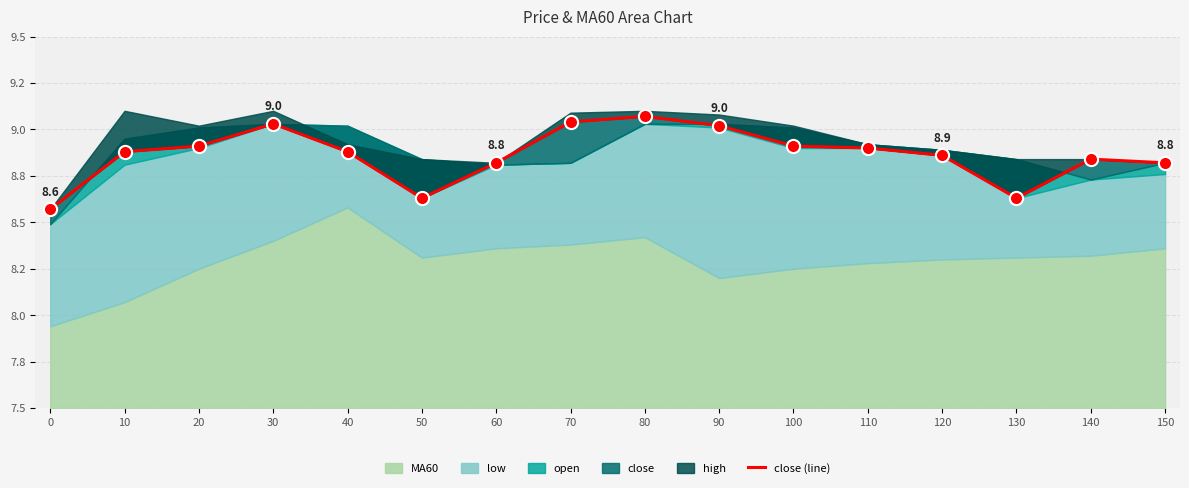

Approximately how many times larger is the value at 100 compared to 150?

1.0